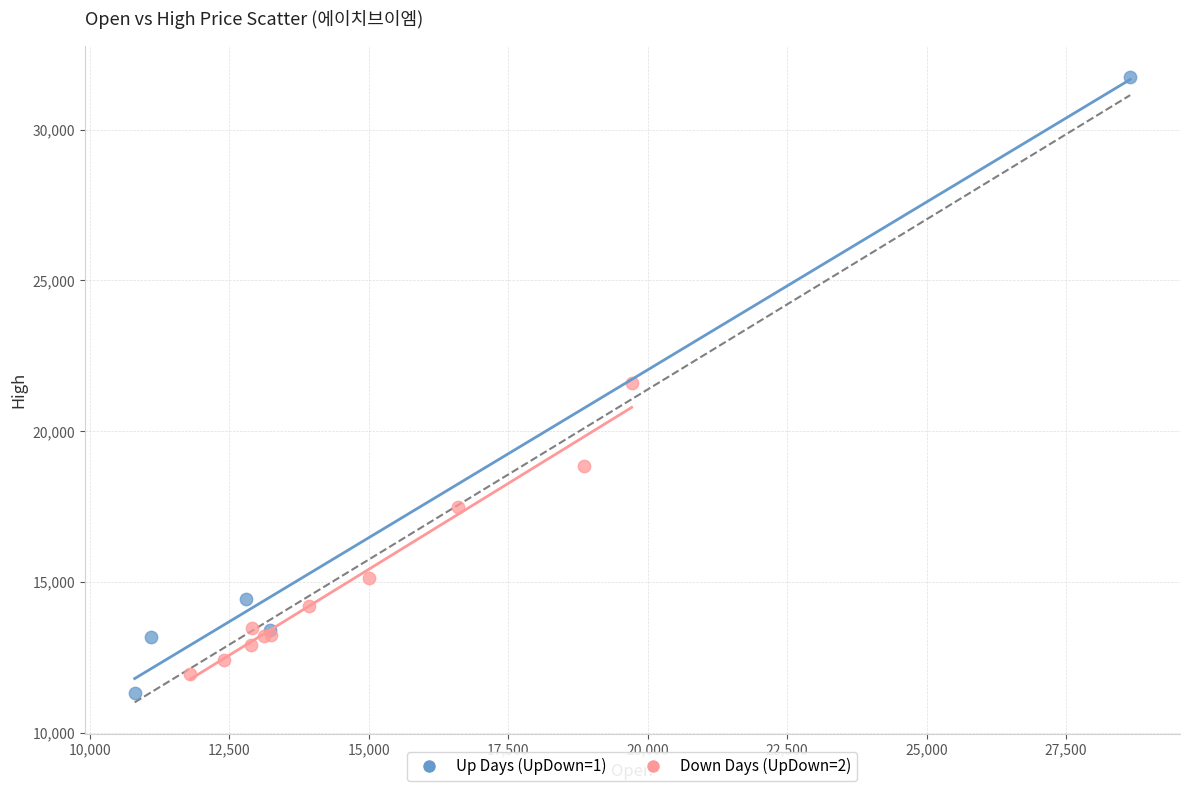

Which series contains the lowest Y value?

Up Days (UpDown=1)